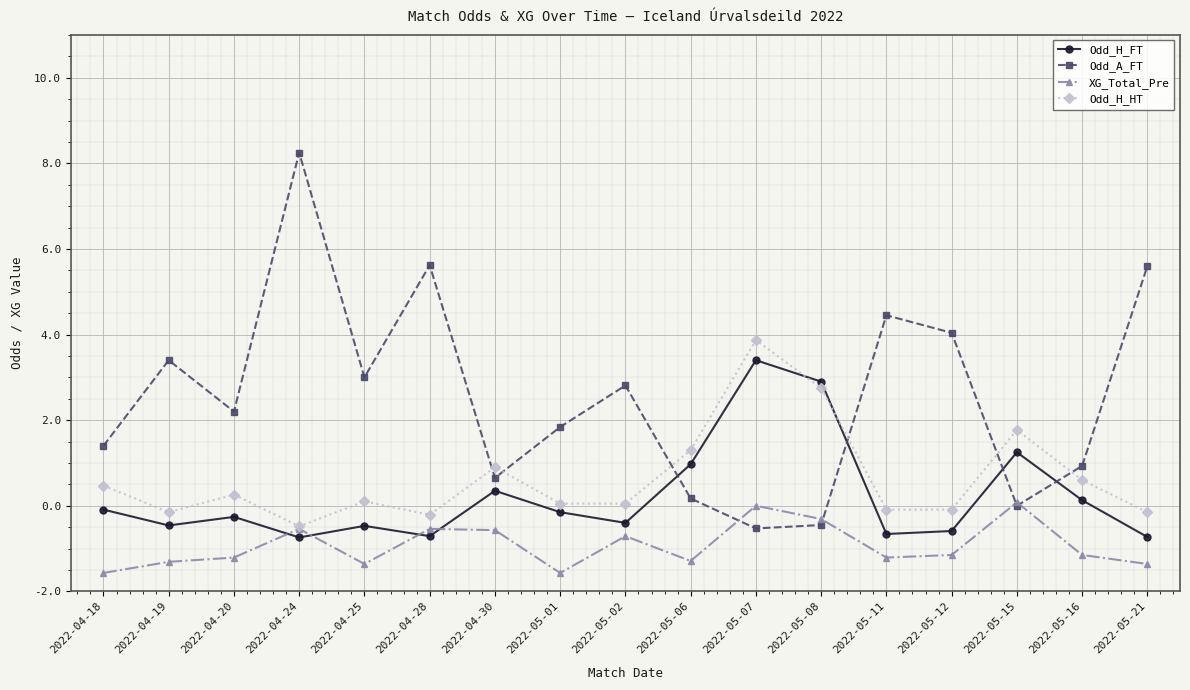

Which series has the largest total across all categories?

Odd_A_FT